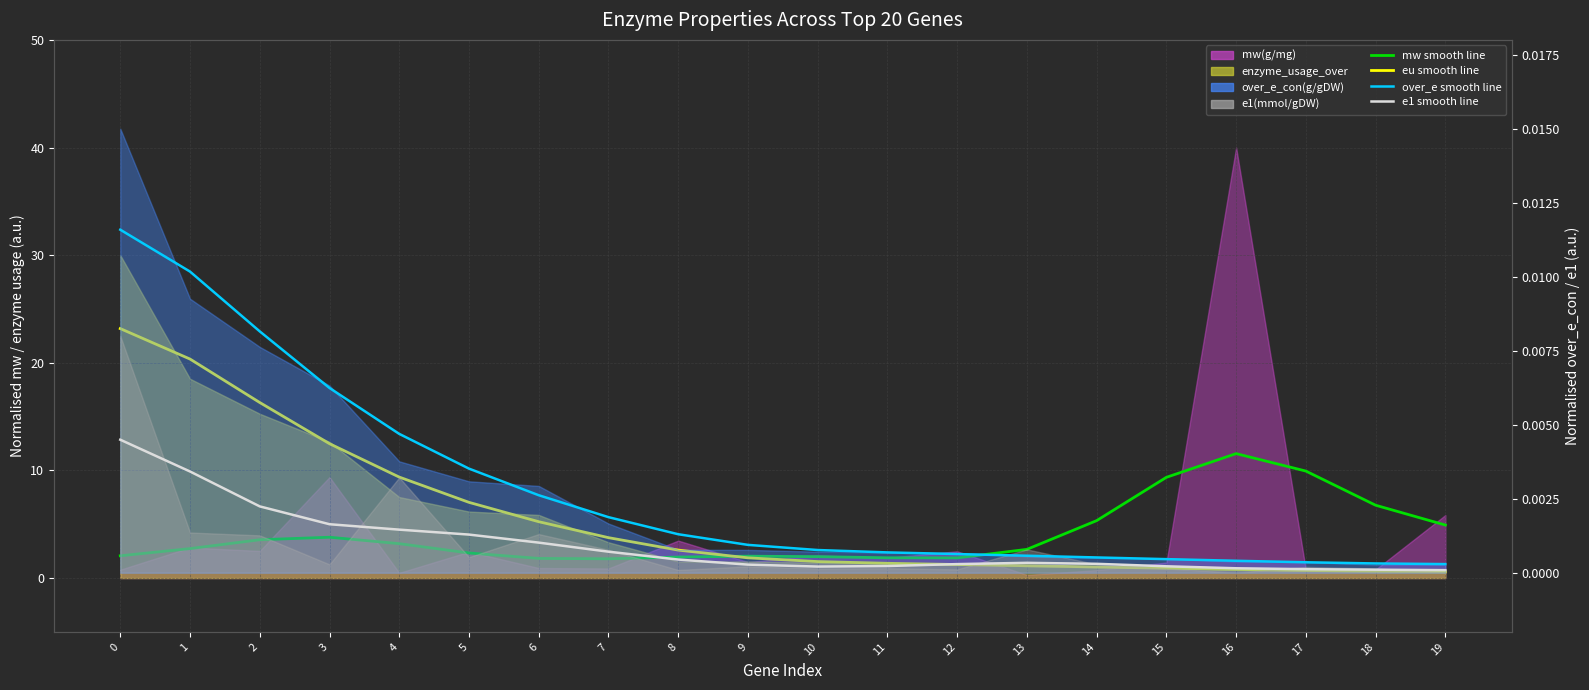

Reading right to left, extract all data points from this chart.

mw smooth: 4.9	6.8	9.9	11.6	9.4	5.3	2.7	1.9	1.9	2.0	2.0	2.0	1.8	1.8	2.3	3.2	3.8	3.6	2.7	2.1
eu smooth: 0.6	0.6	0.7	0.8	0.9	1.0	1.1	1.3	1.4	1.5	1.9	2.6	3.8	5.2	7.0	9.4	12.5	16.3	20.3	23.2
over_e smooth: 0.0	0.0	0.0	0.0	0.0	0.0	0.0	0.0	0.0	0.0	0.0	0.0	0.0	0.0	0.0	0.0	0.0	0.0	0.0	0.0
e1 smooth: 0.0	0.0	0.0	0.0	0.0	0.0	0.0	0.0	0.0	0.0	0.0	0.0	0.0	0.0	0.0	0.0	0.0	0.0	0.0	0.0